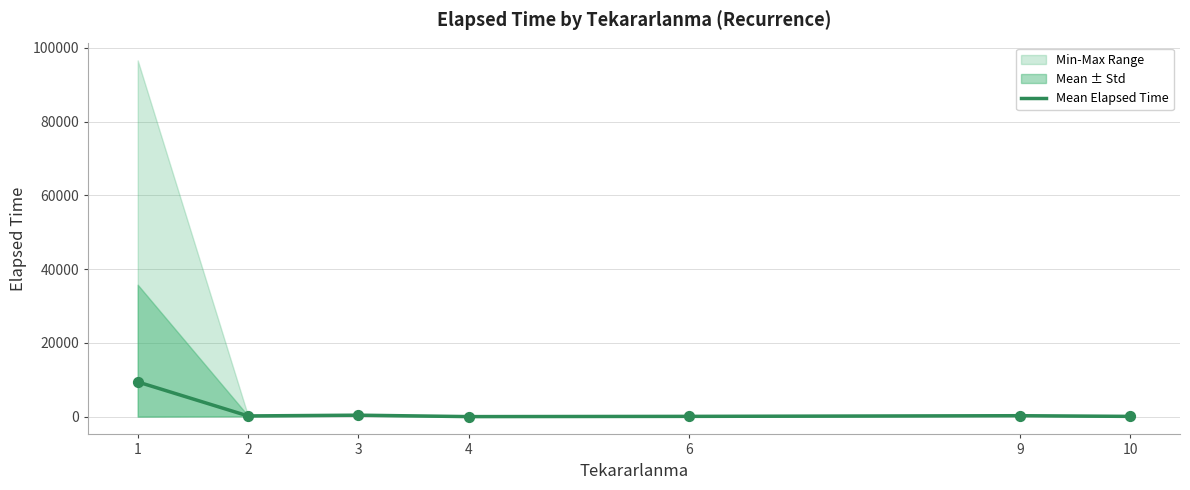

Which has a higher value, 10 or 3?

3